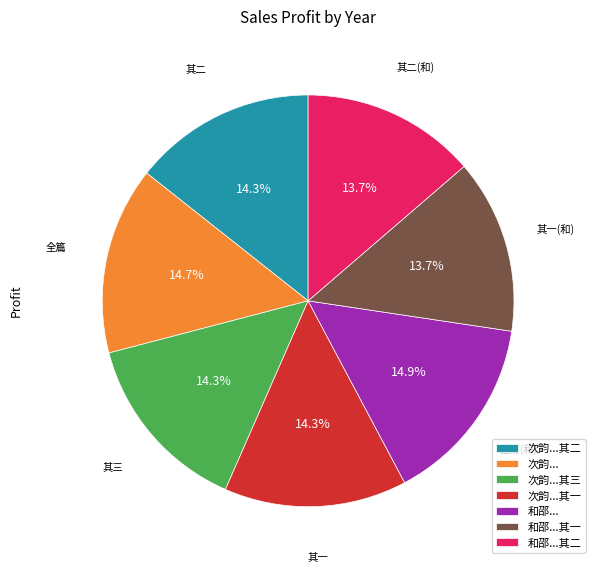

What percentage do 和邵...其一 and 次韵...其一 together represent?

28.0%